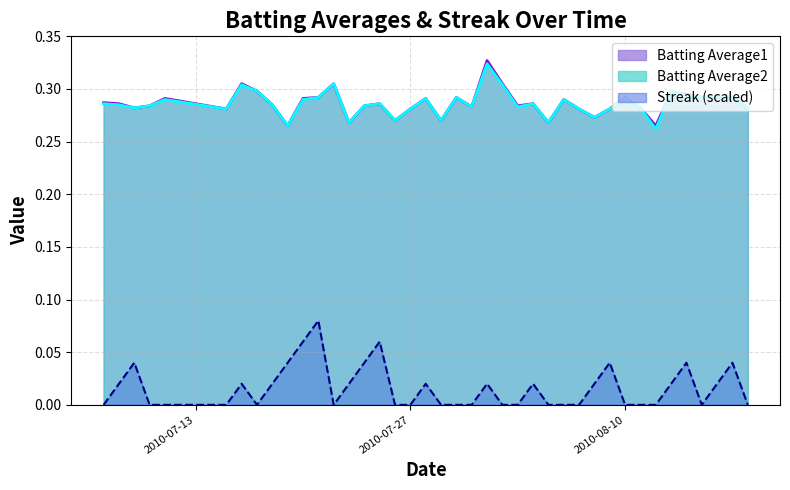

What is the difference between the maximum and second lowest values in the Streak series?

0.1